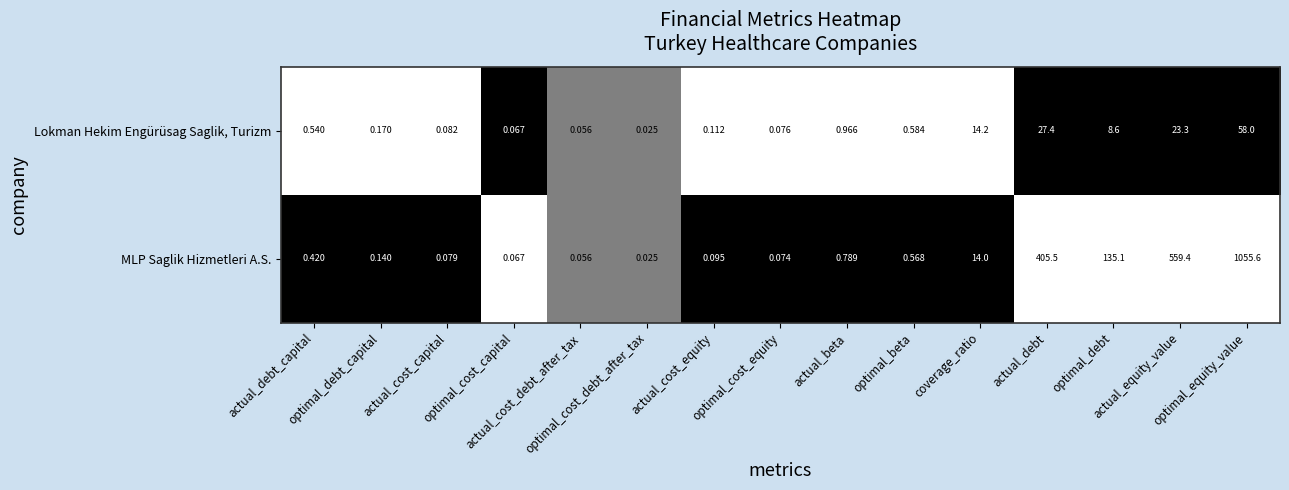

Which series has the largest total across all categories?

MLP Saglik Hizmetleri A.S.